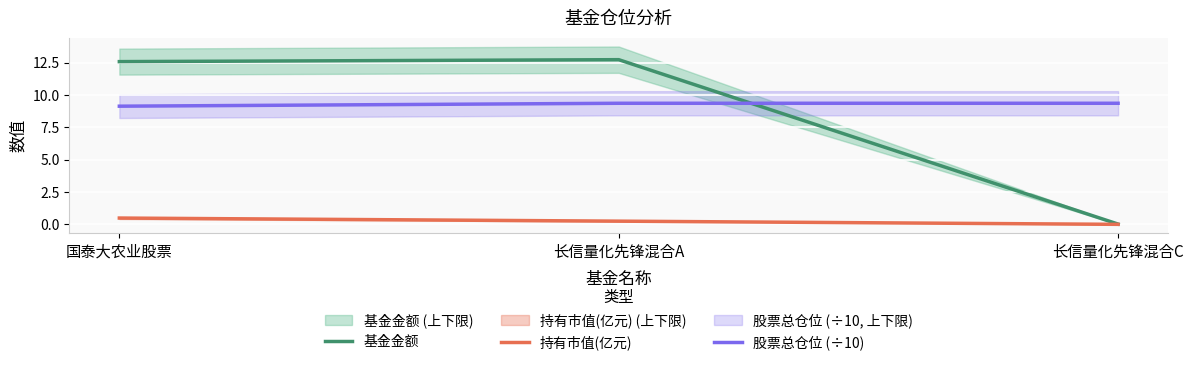

The 股票总仓位 (÷10) series shows 9.4 at 长信量化先锋混合C. True or false?

True